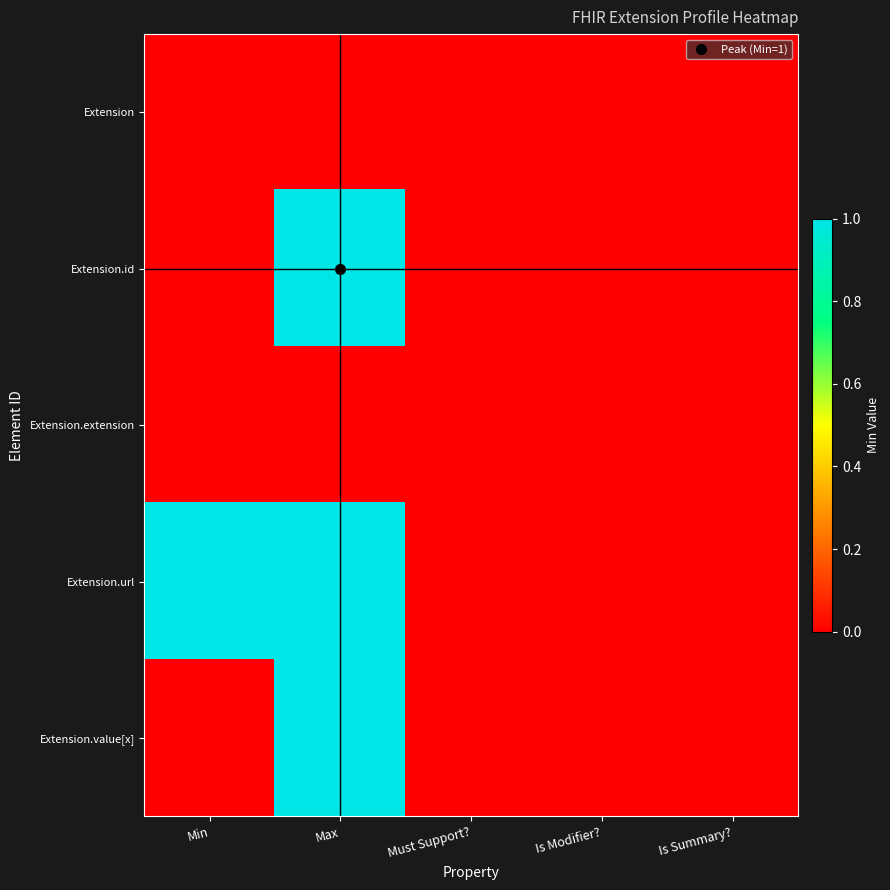

What is the total value across all series at Max?

3